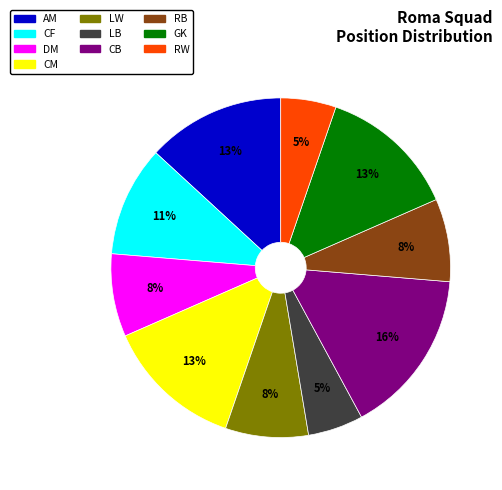

What percentage is the RB slice, to the nearest percent?

8%